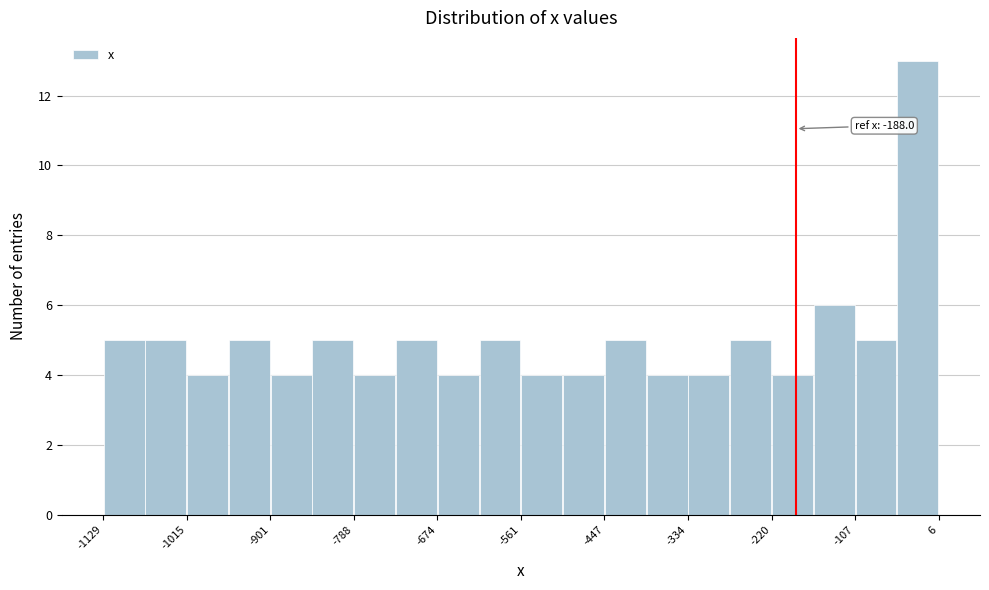

Around what value on the x-axis is the tallest bar? Give the approximate position of its centre, as read against the axis.

-20